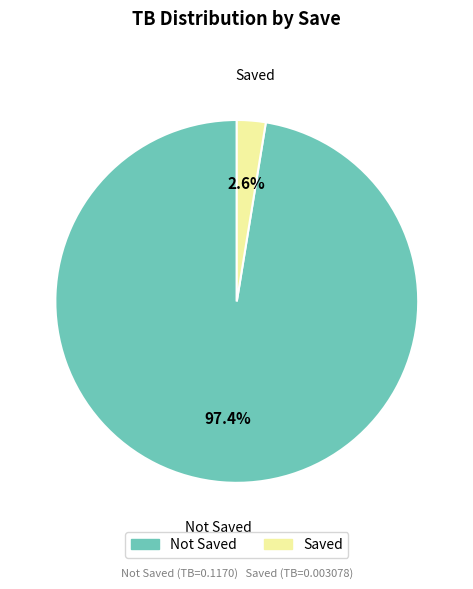

Is there any slice that represents more than half of the pie?

Yes